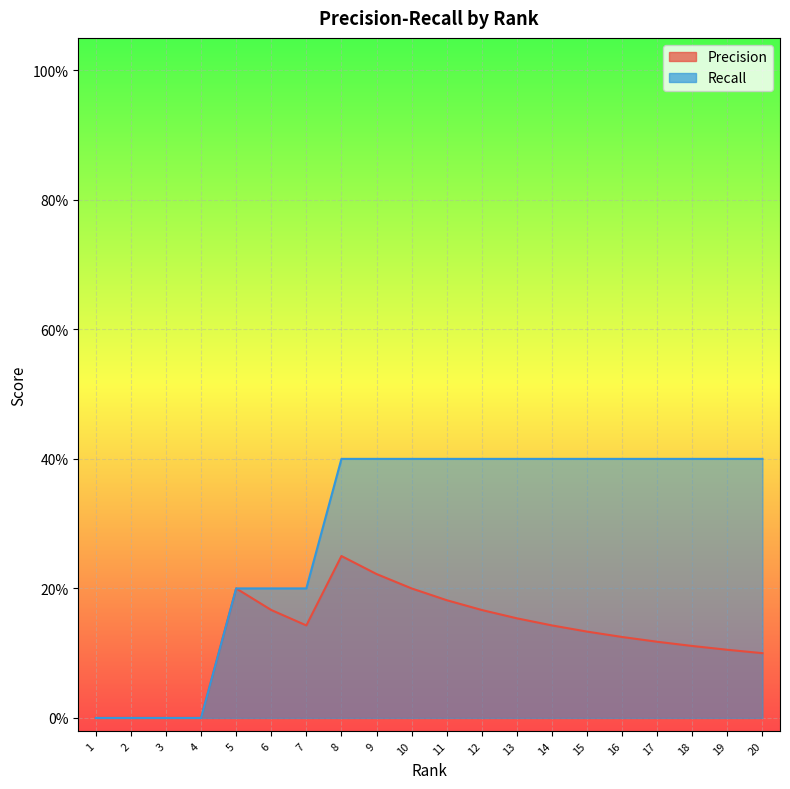

Which series has the widest spread of values?

Recall